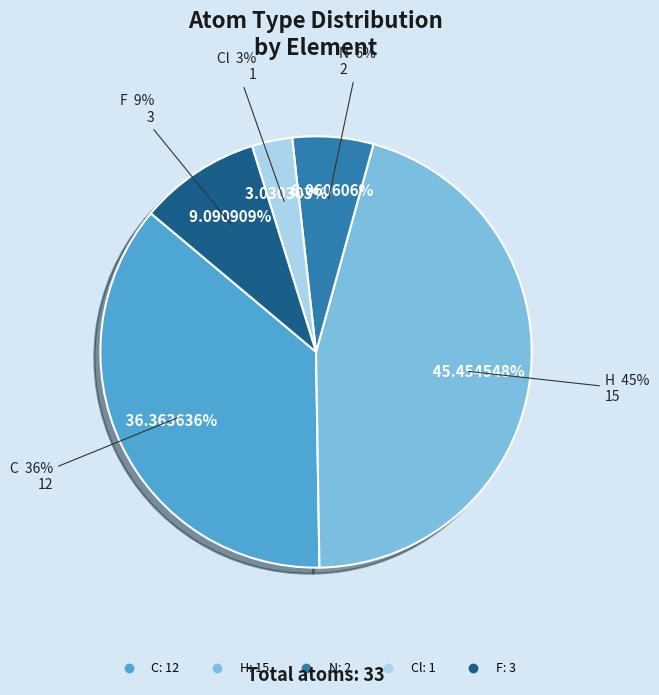

Rank the categories by value from highest to lowest.

H, C, F, N, Cl